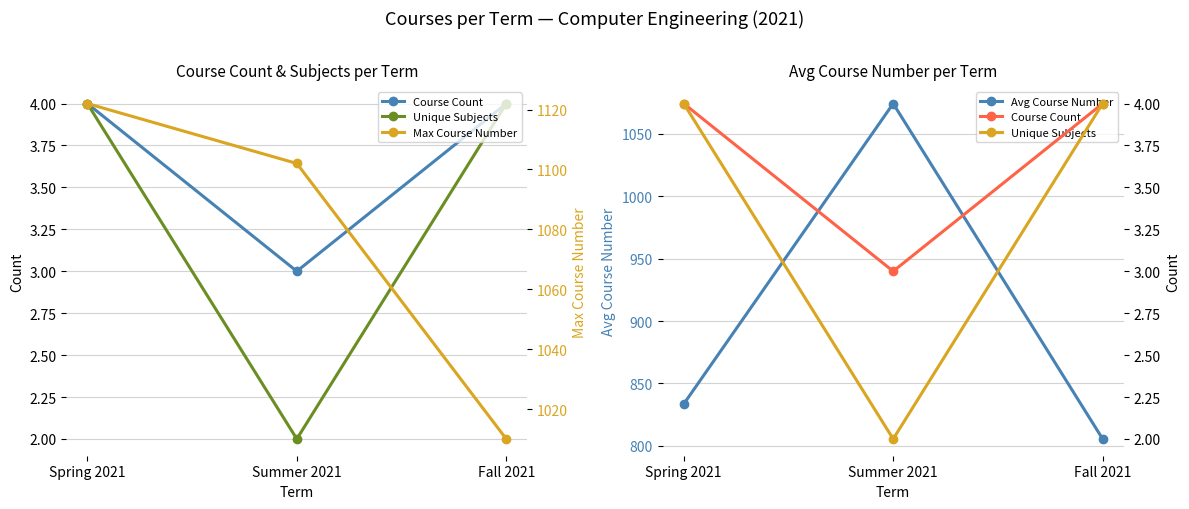

What is the difference between the highest and lowest values at Fall 2021?

1006.0